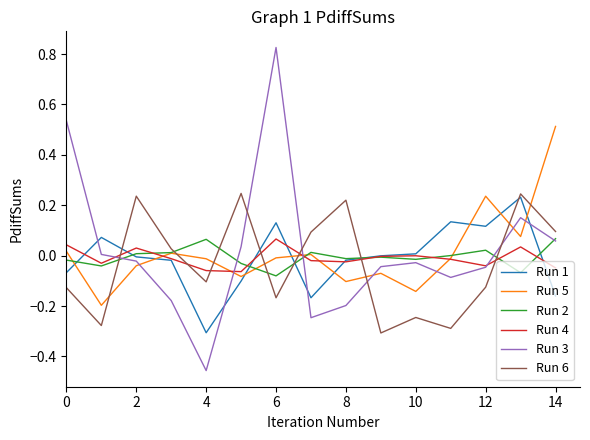

True or false: Run 6 and Run 2 cross at least once.

True